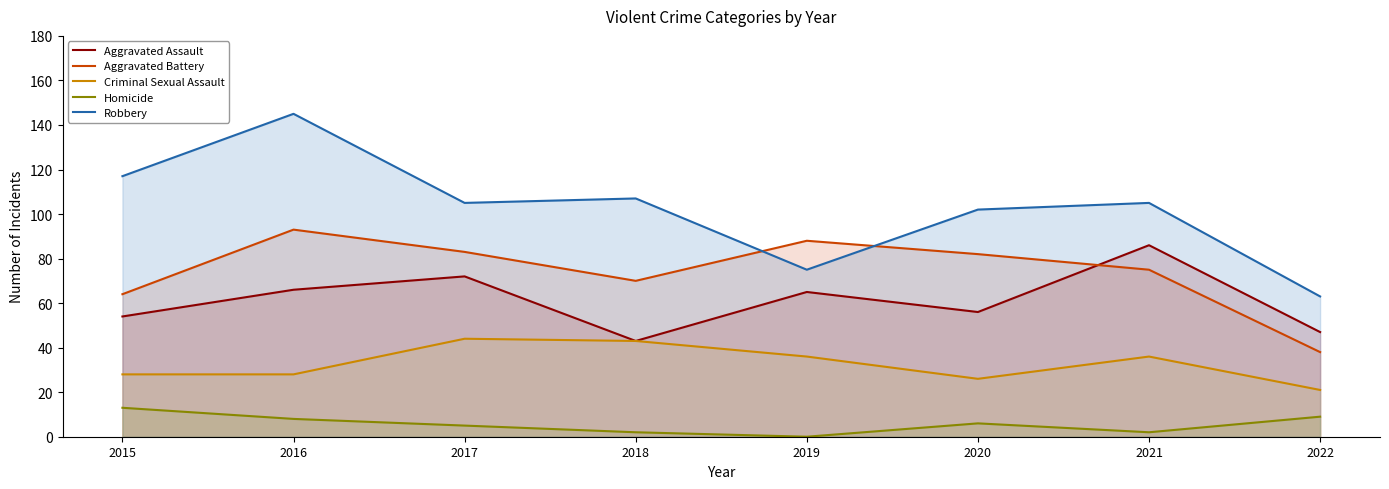

How many categories are shown in the chart?

8